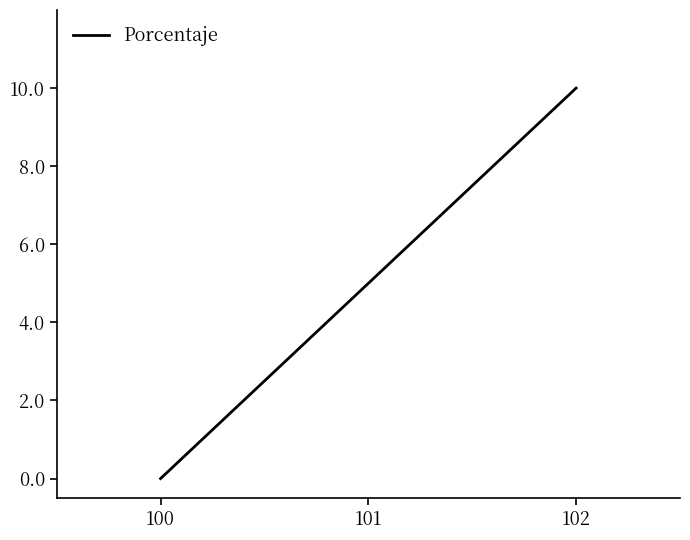

How many lines are shown in the chart?

1